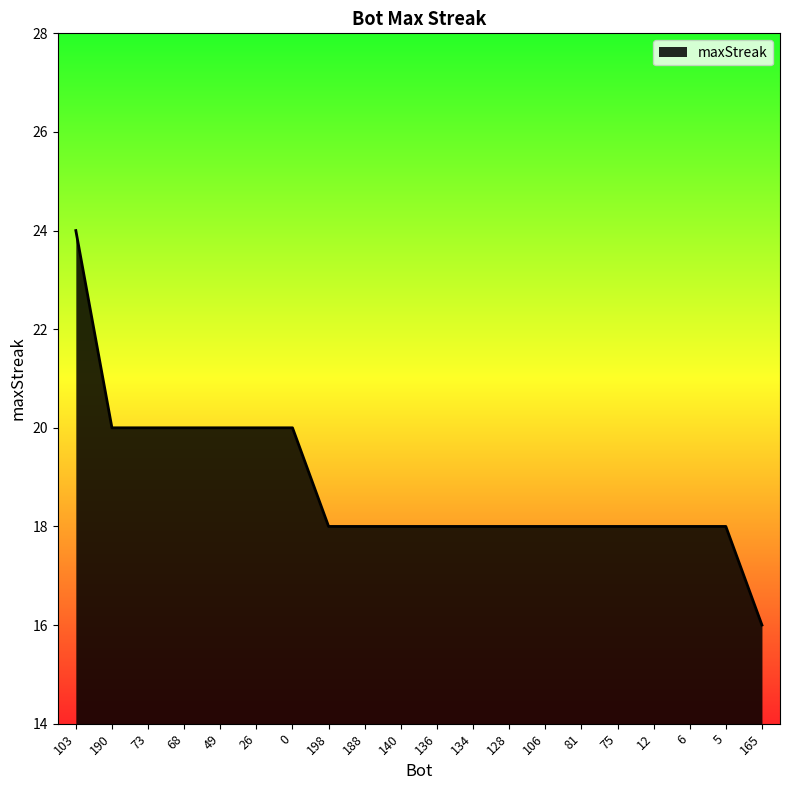

Approximately how many times larger is the value at 5 compared to 134?

1.0